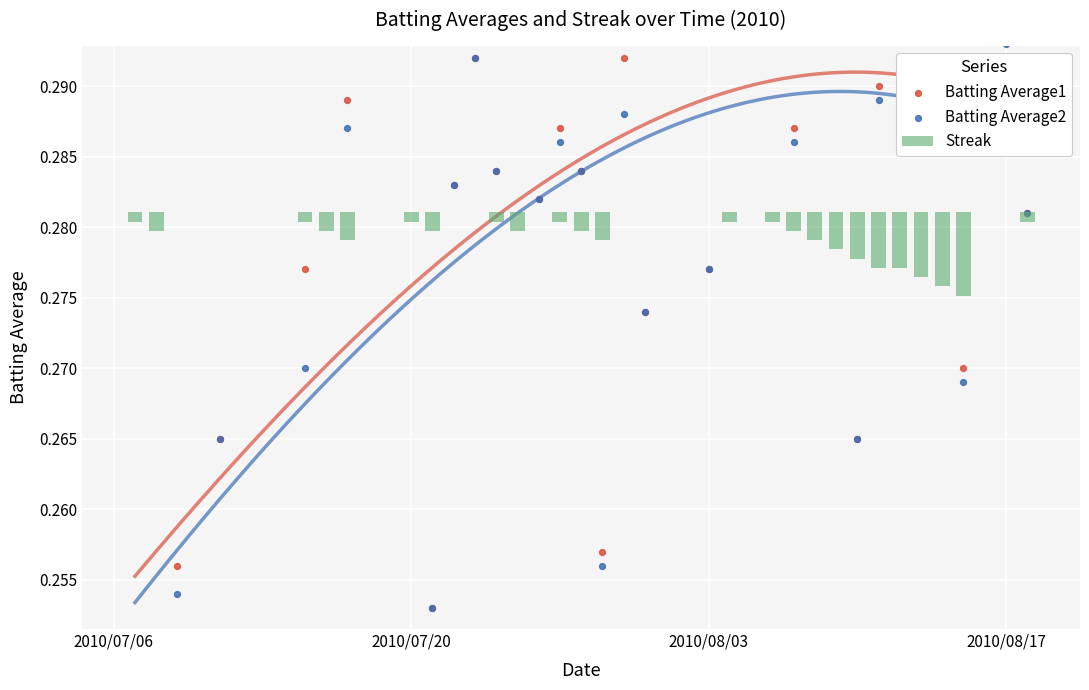

Which series has the largest total across all categories?

Batting Average1